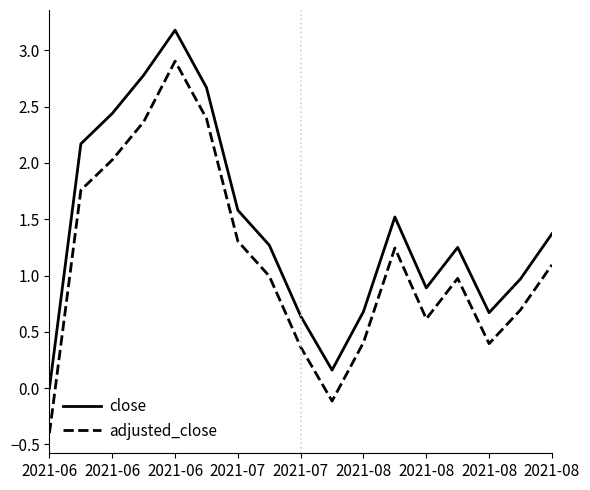

What is the smallest value displayed?

-0.4